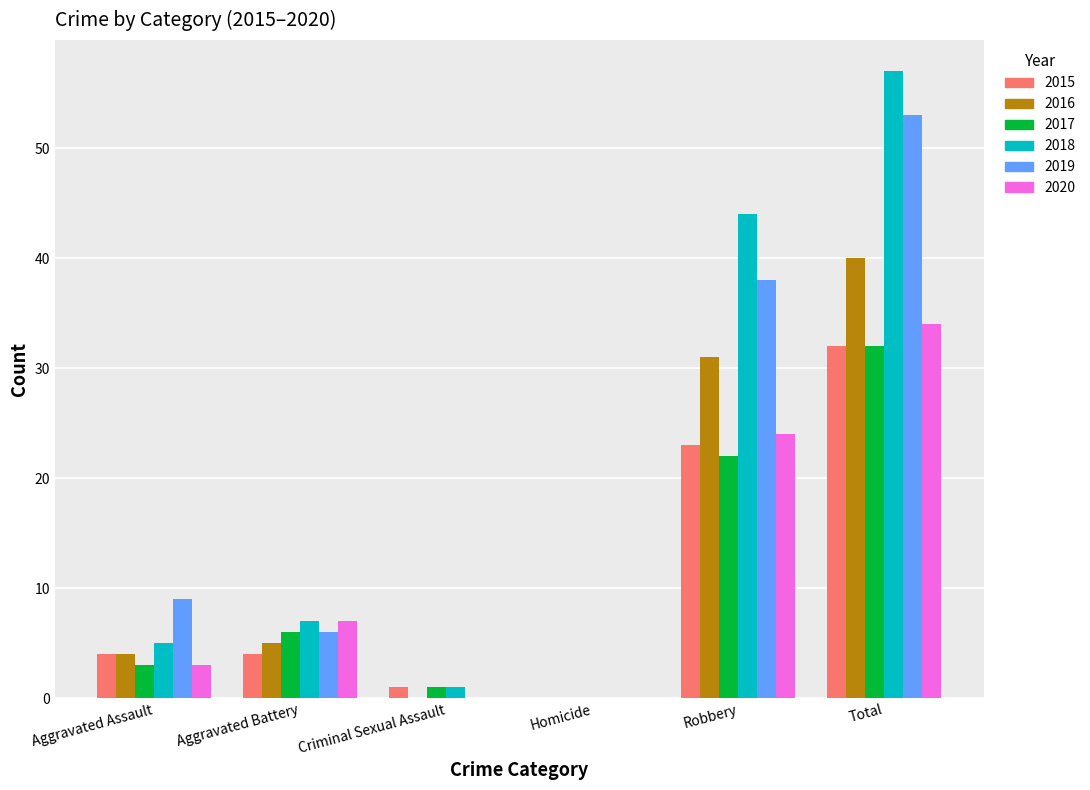

Between Aggravated Assault and Homicide, which series saw the biggest shift?

2019